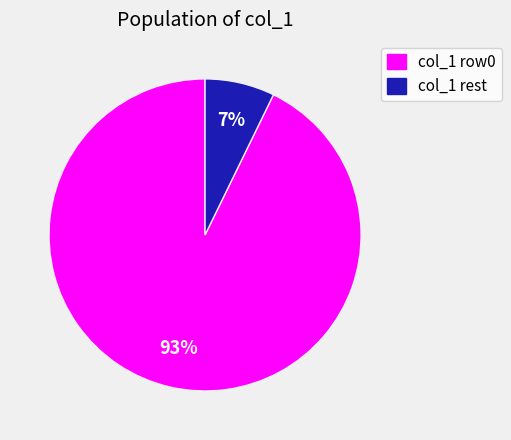

How many segments does this pie chart have?

2